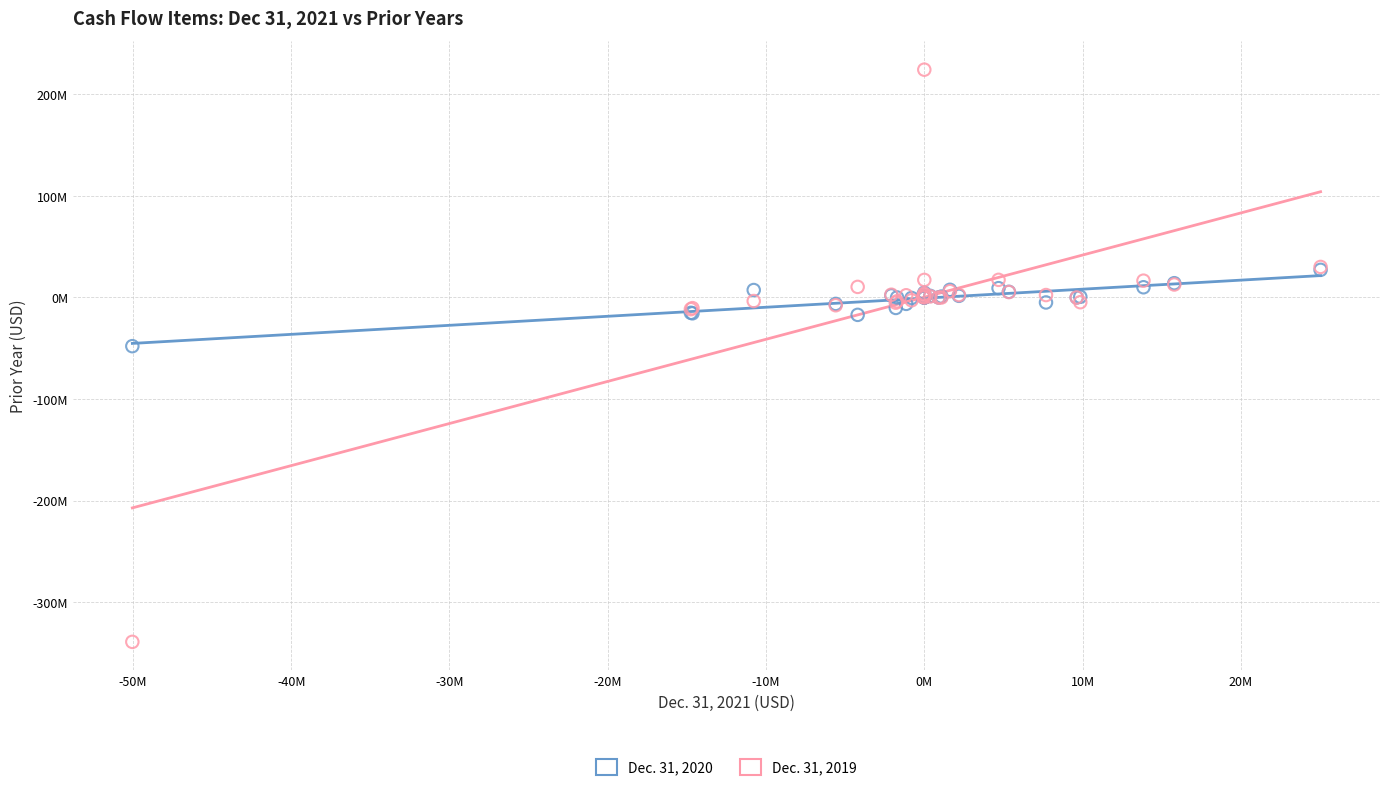

What are all the series names shown in the legend?

Dec. 31, 2020, Dec. 31, 2019